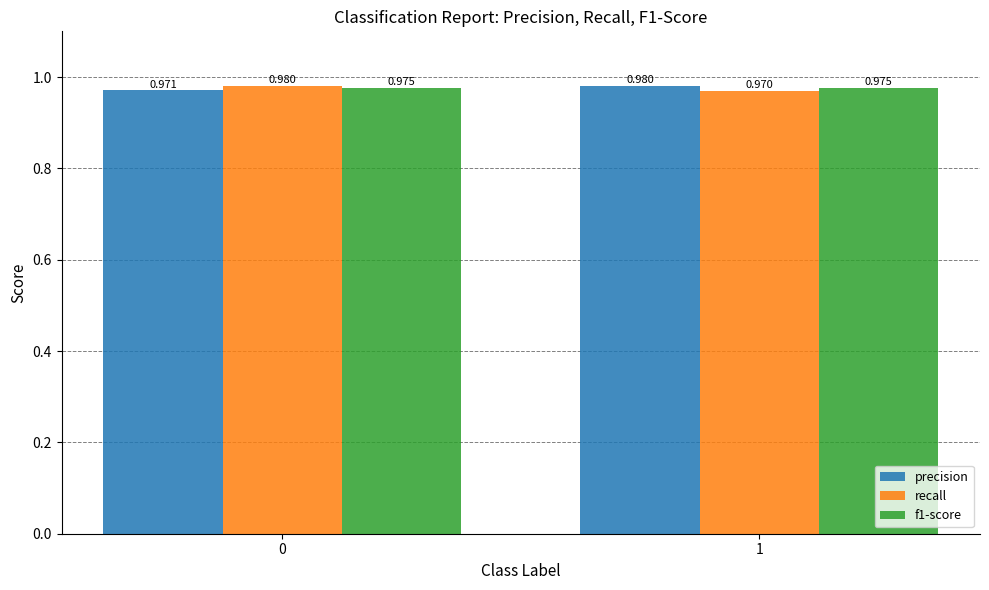

Is the value of f1-score at 0 greater than the value of recall at 1?

Yes